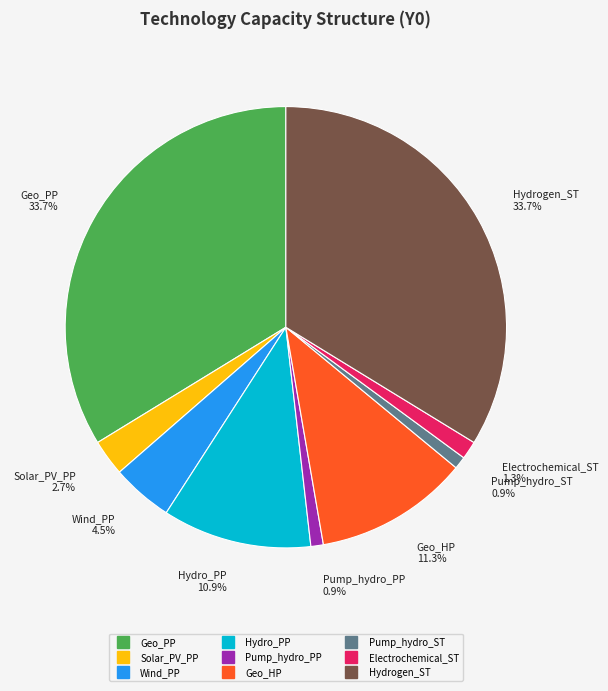

Is the sum of Pump_hydro_PP and Geo_HP greater than half?

No